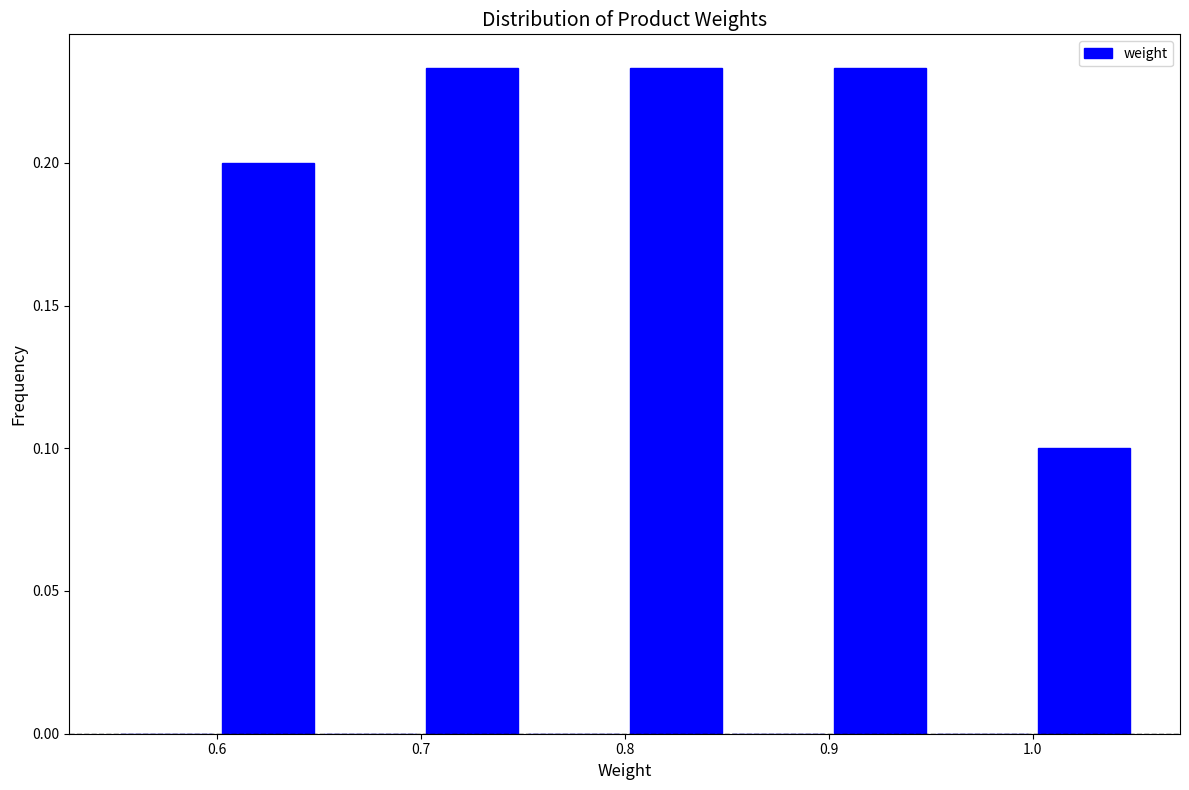

Reading left to right, transcribe this chart: for each bar, give the range it covers on the x-axis and its height. The values are not printed on the chart, so give them approximately, as read against the axis.

0.55 to 0.60: 0
0.60 to 0.65: 0.200
0.65 to 0.70: 0
0.70 to 0.75: 0.235
0.75 to 0.80: 0
0.80 to 0.85: 0.235
0.85 to 0.90: 0
0.90 to 0.95: 0.235
0.95 to 1.00: 0
1.00 to 1.05: 0.100